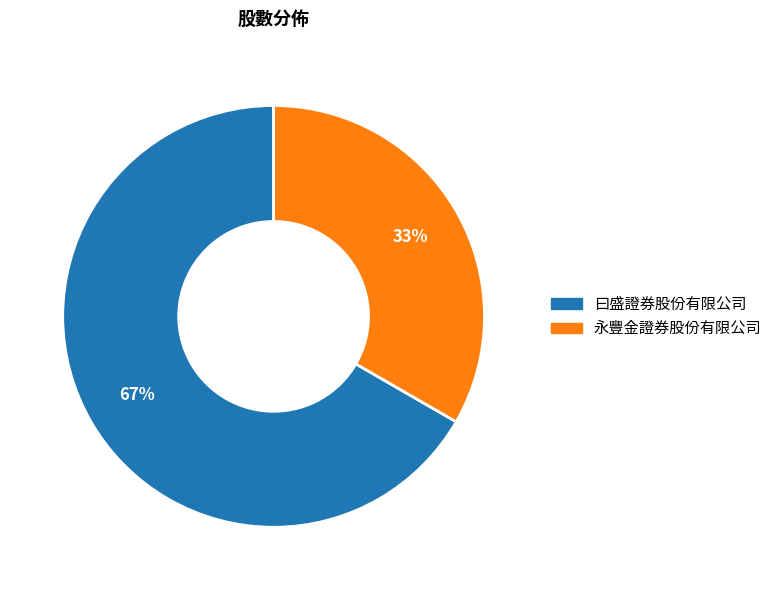

What percentage is the 永豐金證券股份有限公司 slice, to the nearest percent?

33%